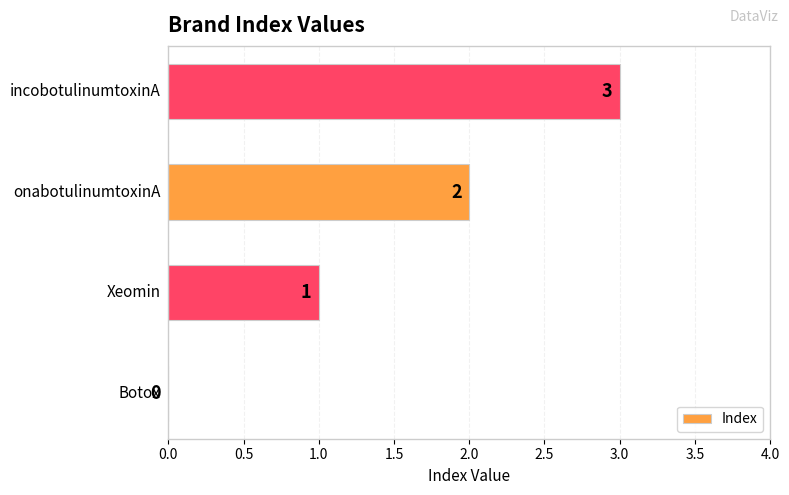

What is the maximum value shown in the chart?

3